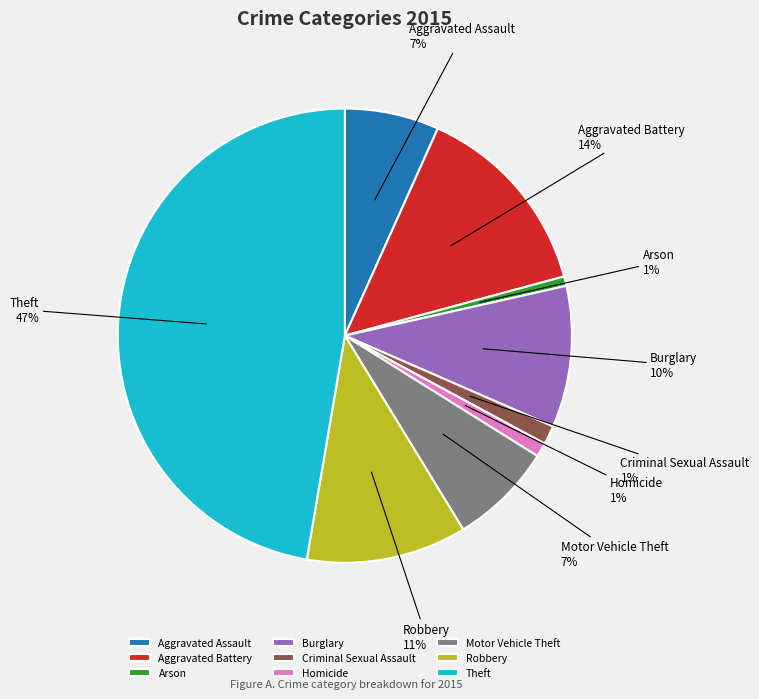

What is the ratio of the value at Homicide to the value at Robbery?

0.1